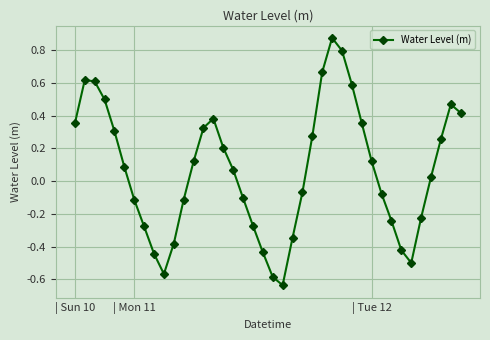

How many interior local valleys (lower than both neighbors) does the data have?

3